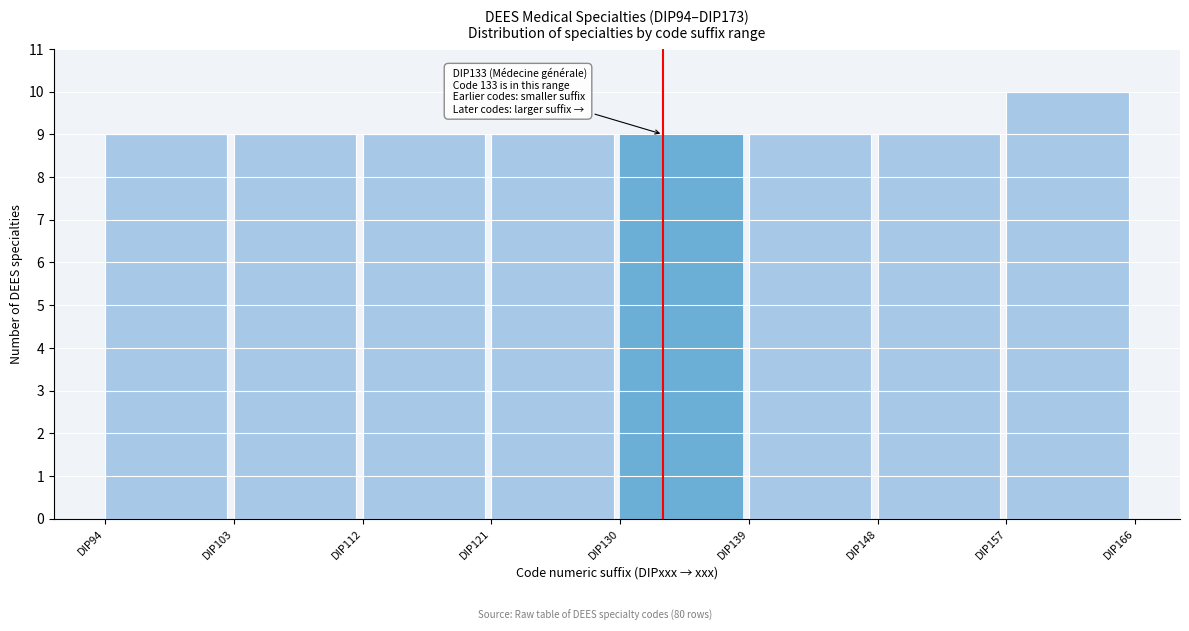

Over which range of the x-axis is the bar tallest?

157 to 166